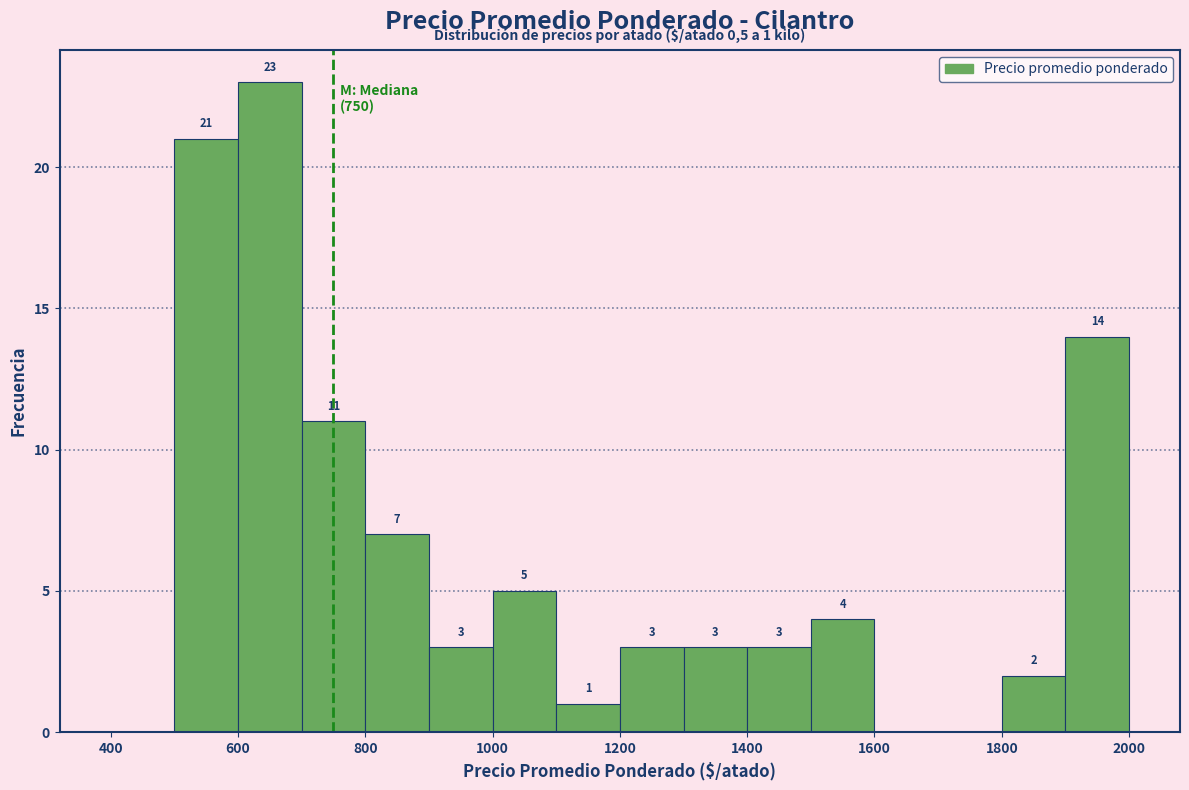

Which range on the x-axis has the tallest bar?

600 to 700